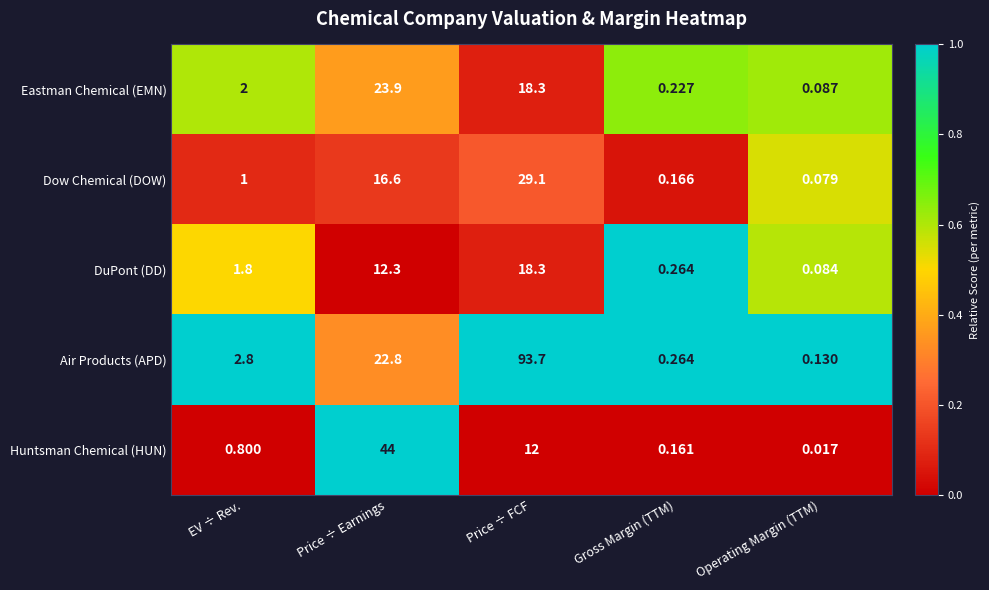

Rank the categories by DuPont (DD) value from highest to lowest.

Price ÷ FCF, Price ÷ Earnings, EV ÷ Rev., Gross Margin (TTM), Operating Margin (TTM)